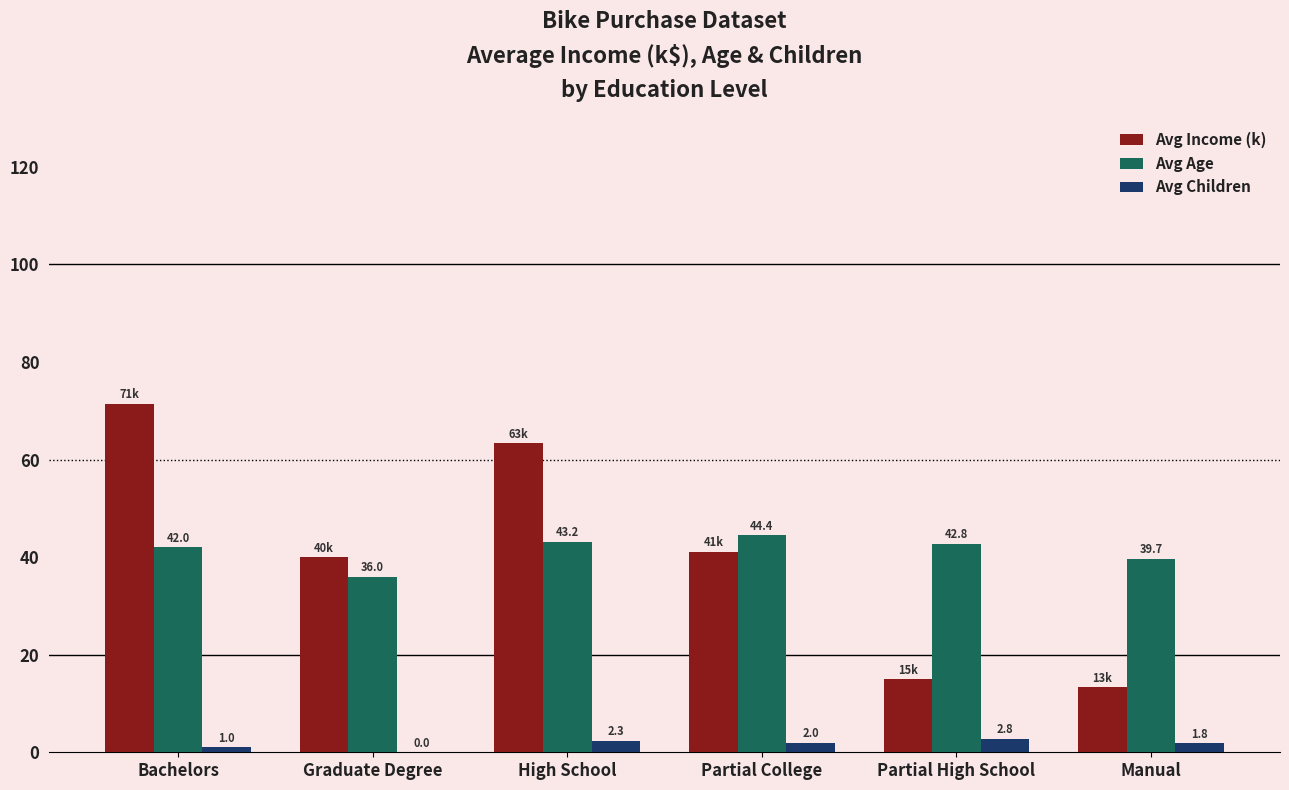

At which category is the sum across all series the highest?

Bachelors